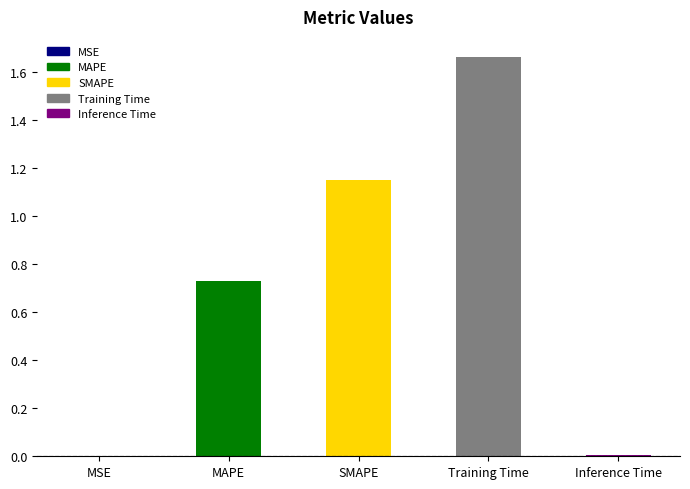

Which category has the lowest value across all series?

MSE